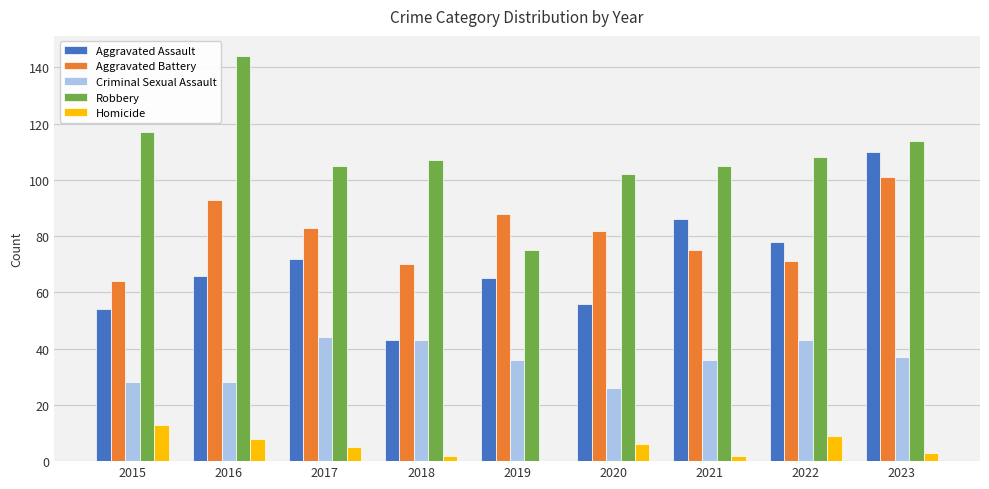

Reading left to right, what are all the values shown in this chart?

Aggravated Assault: 54	66	72	43	65	56	86	78	110
Aggravated Battery: 64	93	83	70	88	82	75	71	101
Criminal Sexual Assault: 28	28	44	43	36	26	36	43	37
Robbery: 117	144	105	107	75	102	105	108	114
Homicide: 13	8	5	2	0	6	2	9	3